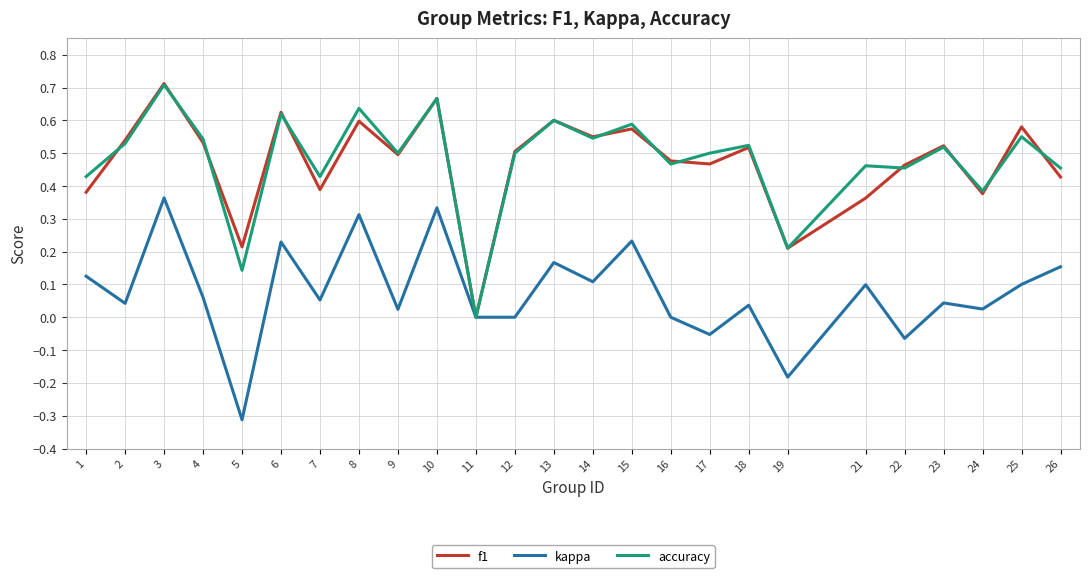

At which category is the sum across all series the highest?

3